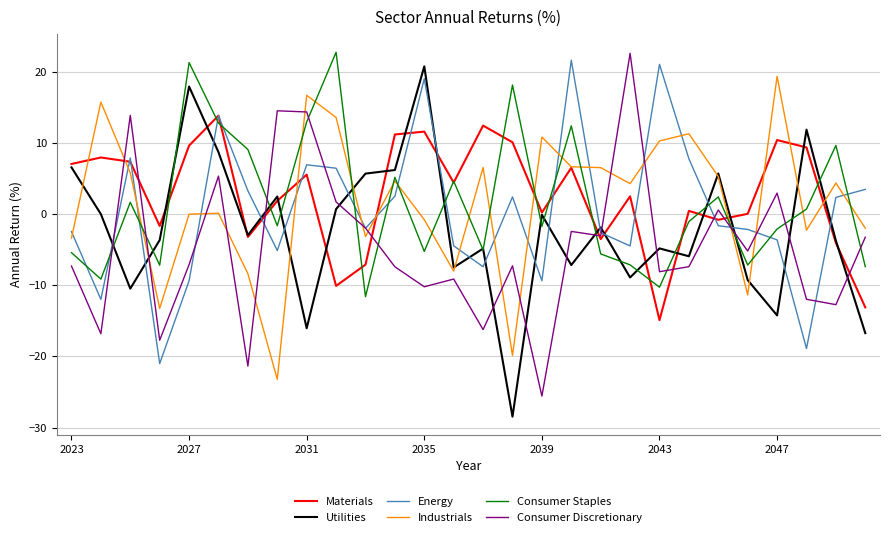

True or false: Industrials and Energy intersect in this chart.

True